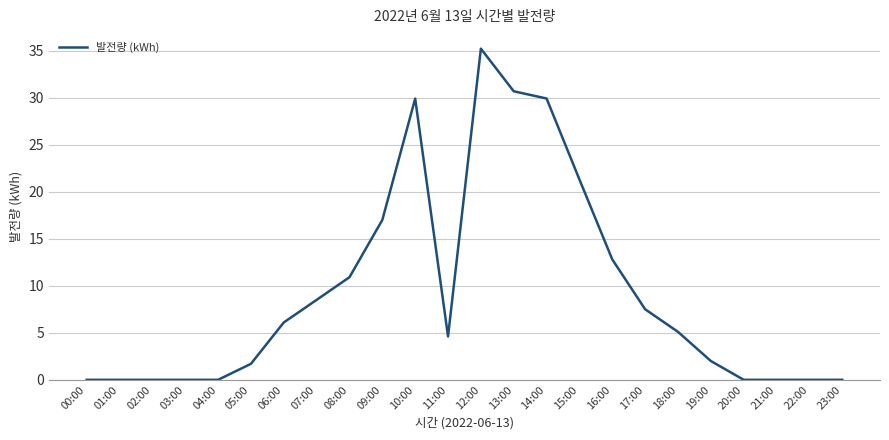

What is the average value?

9.3